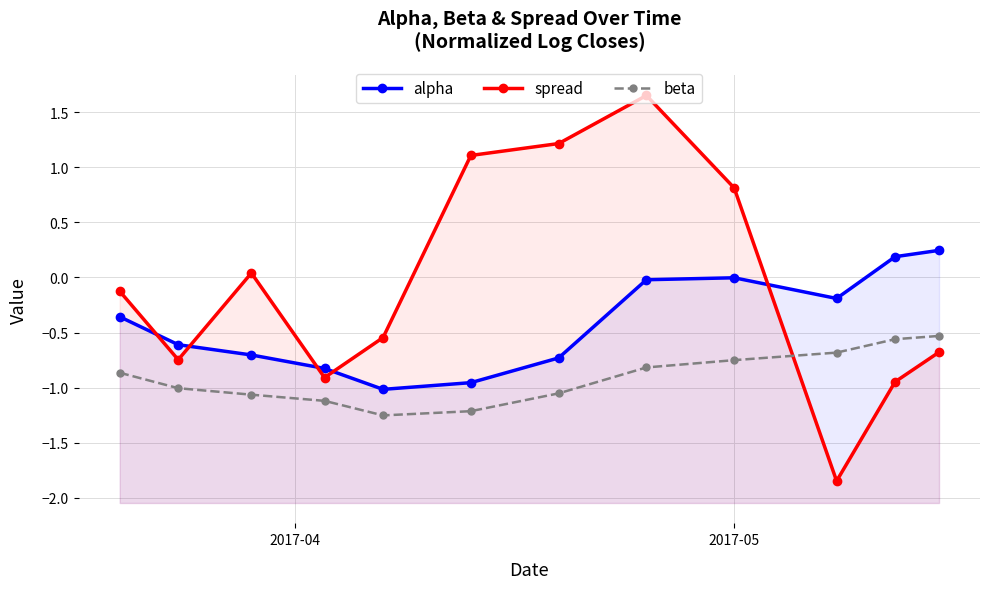

True or false: beta and alpha intersect in this chart.

False